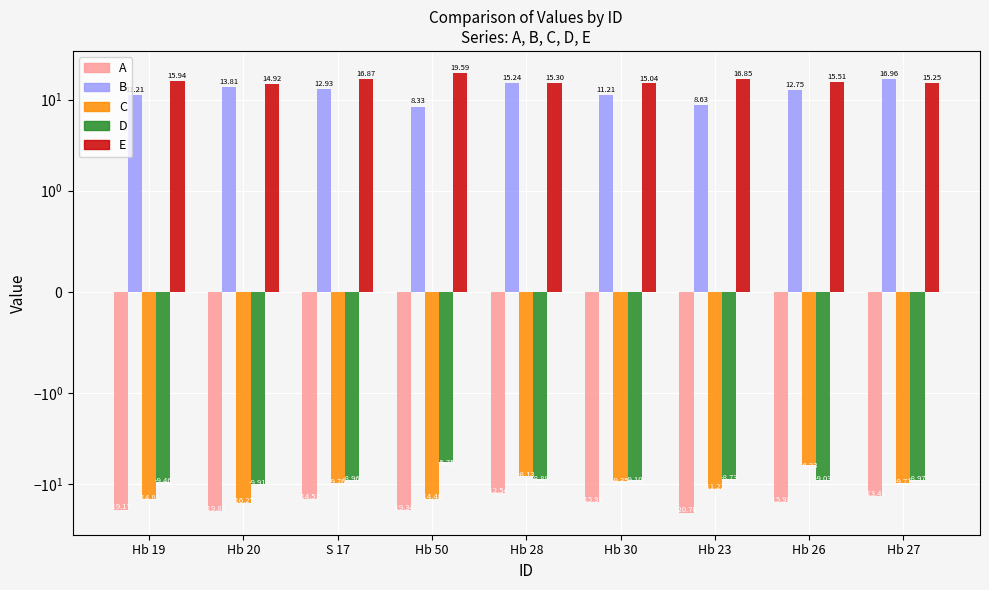

What are all the series names shown in the legend?

A, B, C, D, E